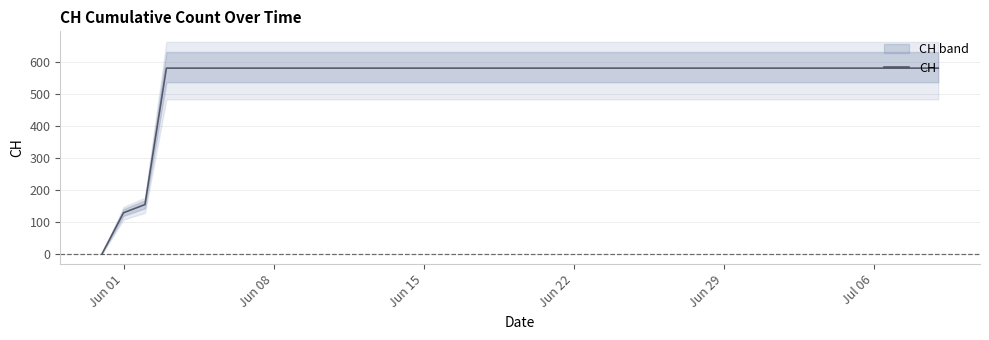

What is the highest value of the CH series?

580.5